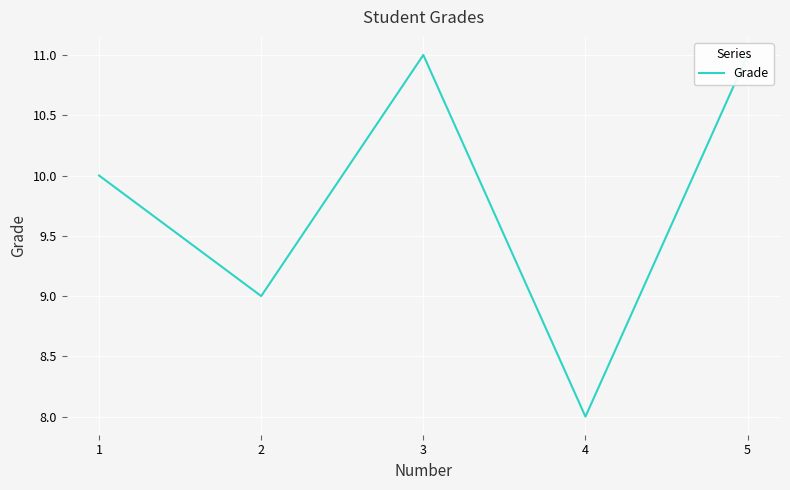

How many points are higher than both their immediate neighbors (excluding endpoints)?

1